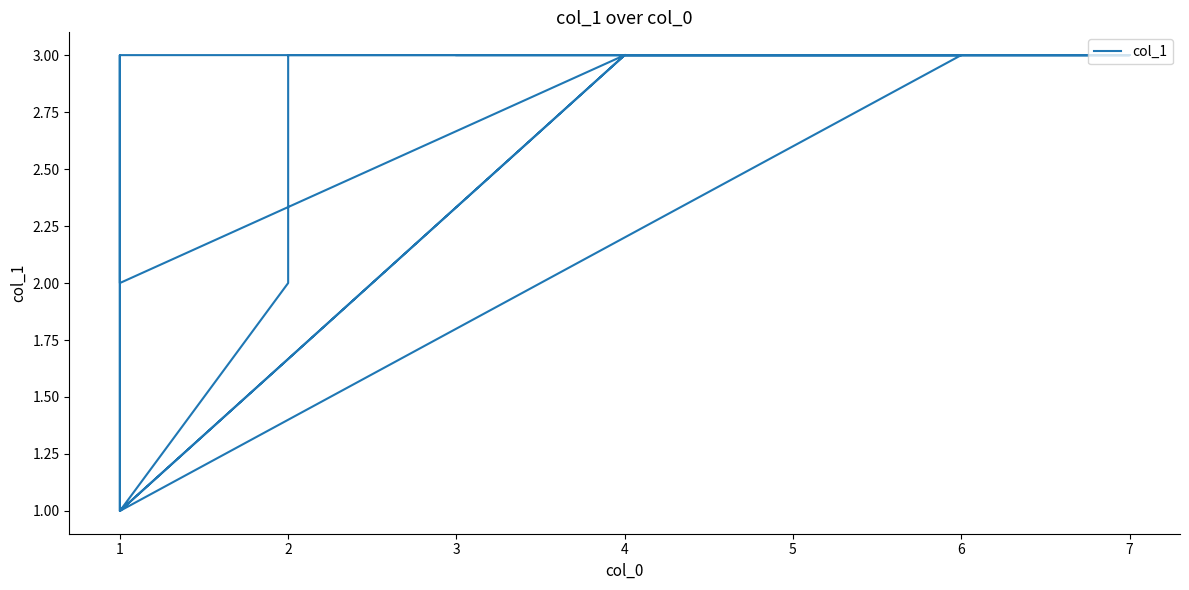

The chart shows a value of 4 at 6. True or false?

False